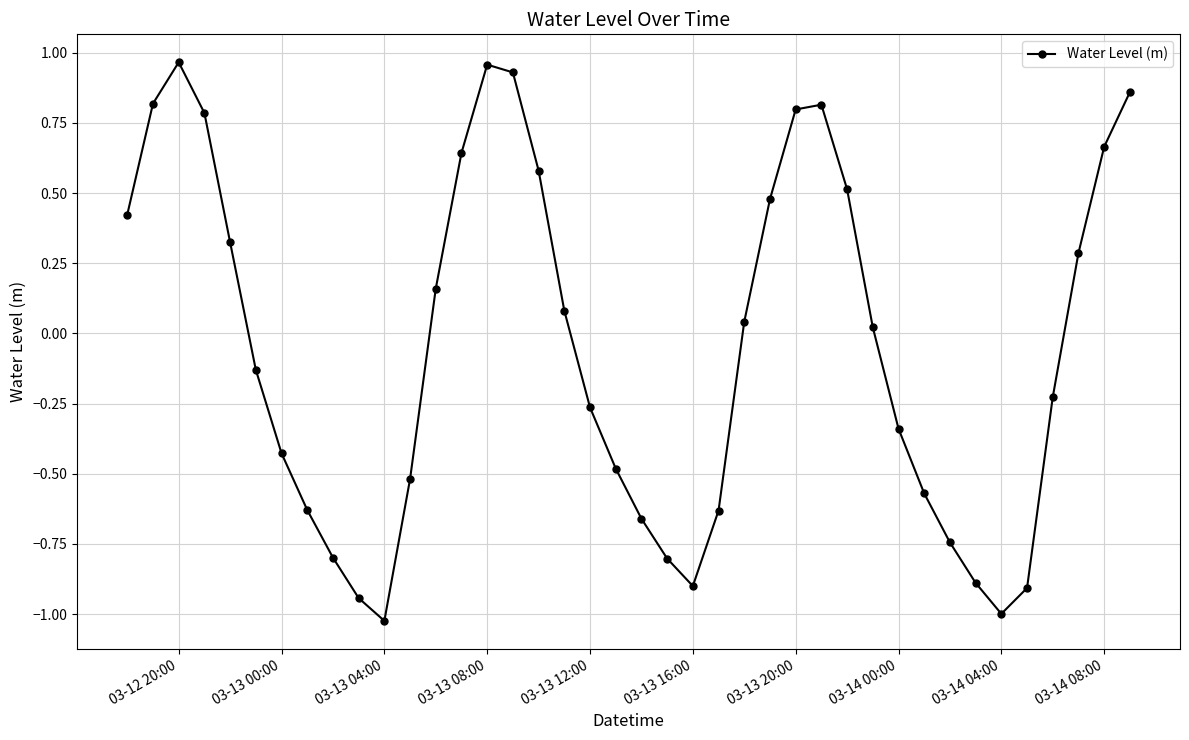

What is the difference between the maximum and minimum values?

2.0